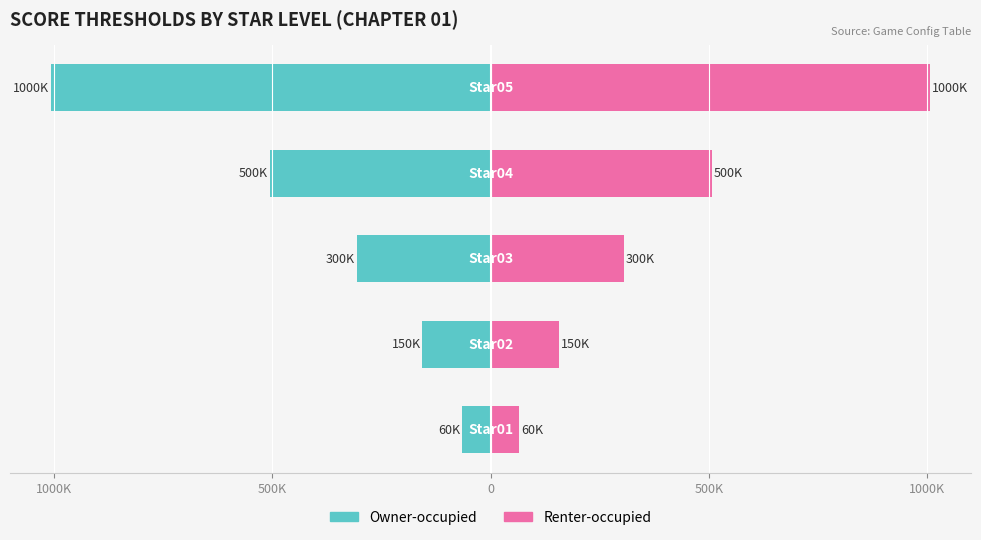

Is the value of Renter-occupied at 1000K greater than the value of Owner-occupied at 500K?

Yes